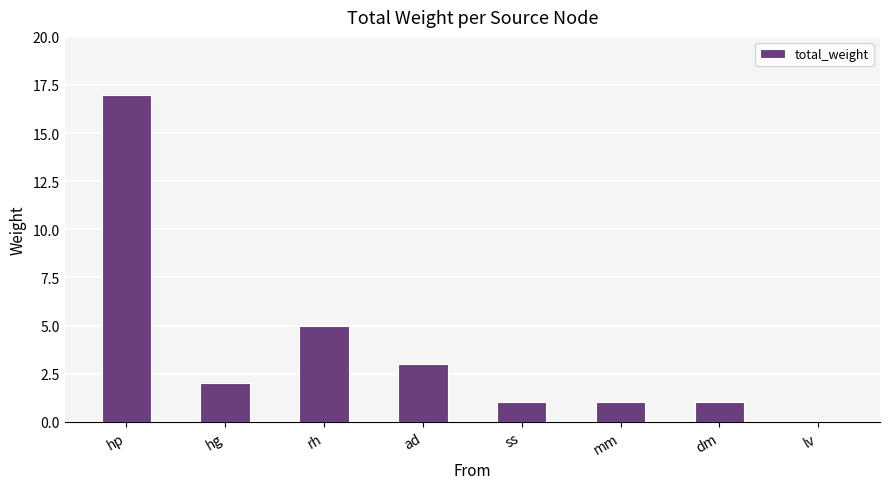

How many distinct data groups are displayed?

1